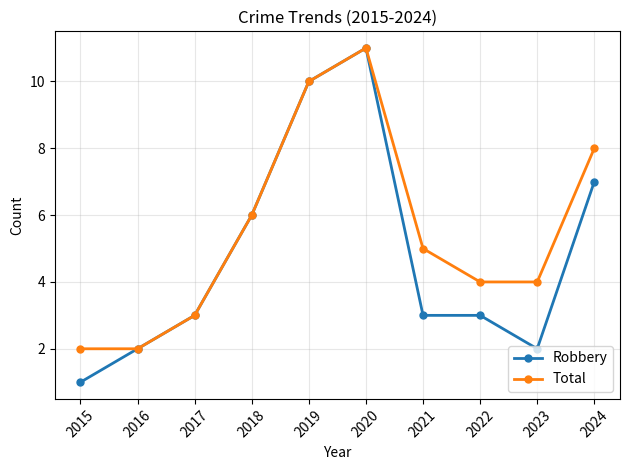

What is the difference between the Total values at 2023 and 2018?

2